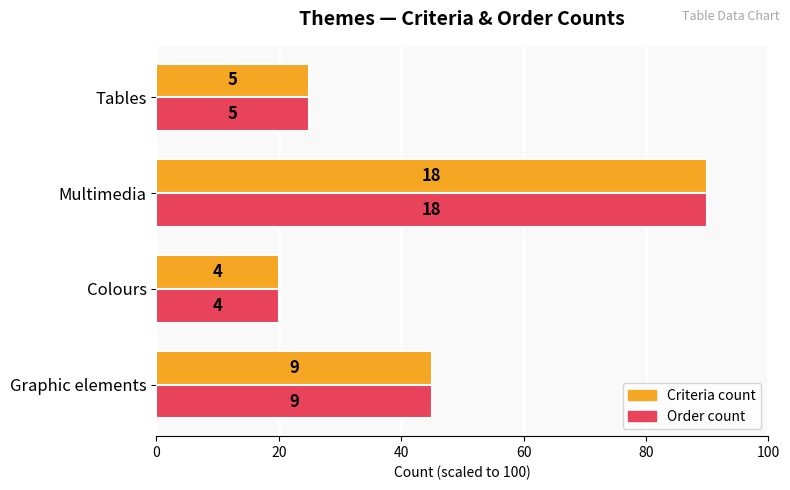

What are all the series names shown in the legend?

Criteria count, Order count